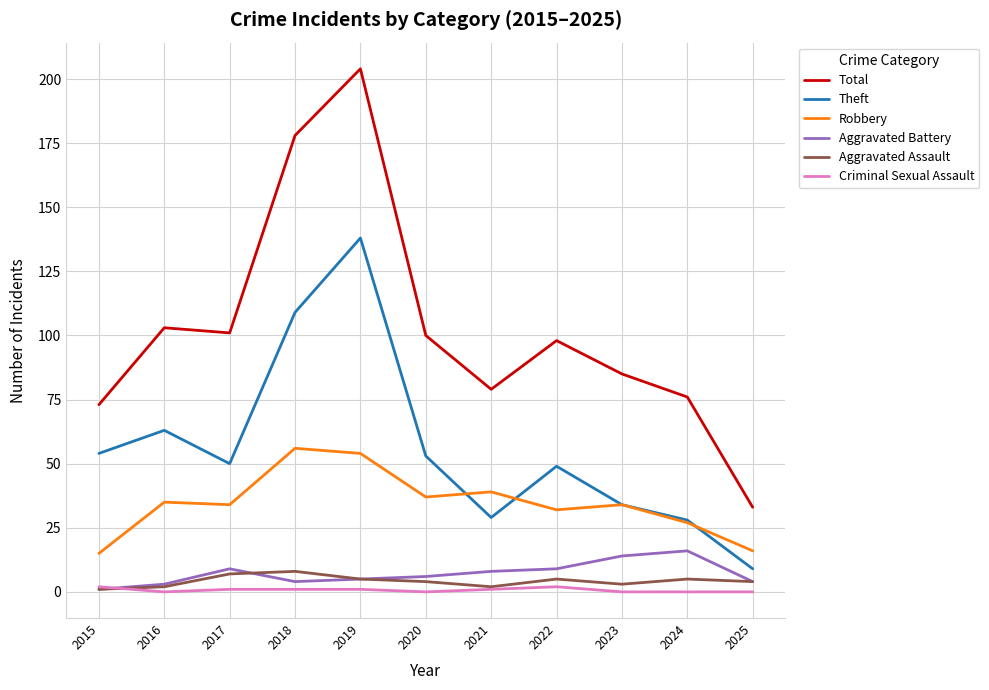

At which category is the sum across all series the highest?

2019